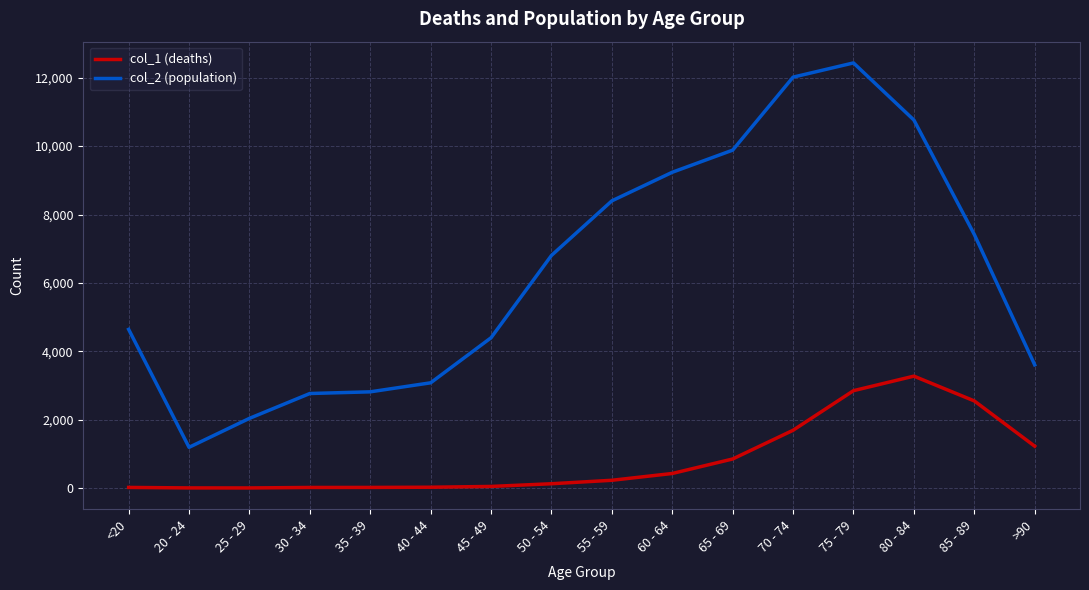

True or false: col_1 (deaths) and col_2 (population) cross at least once.

False